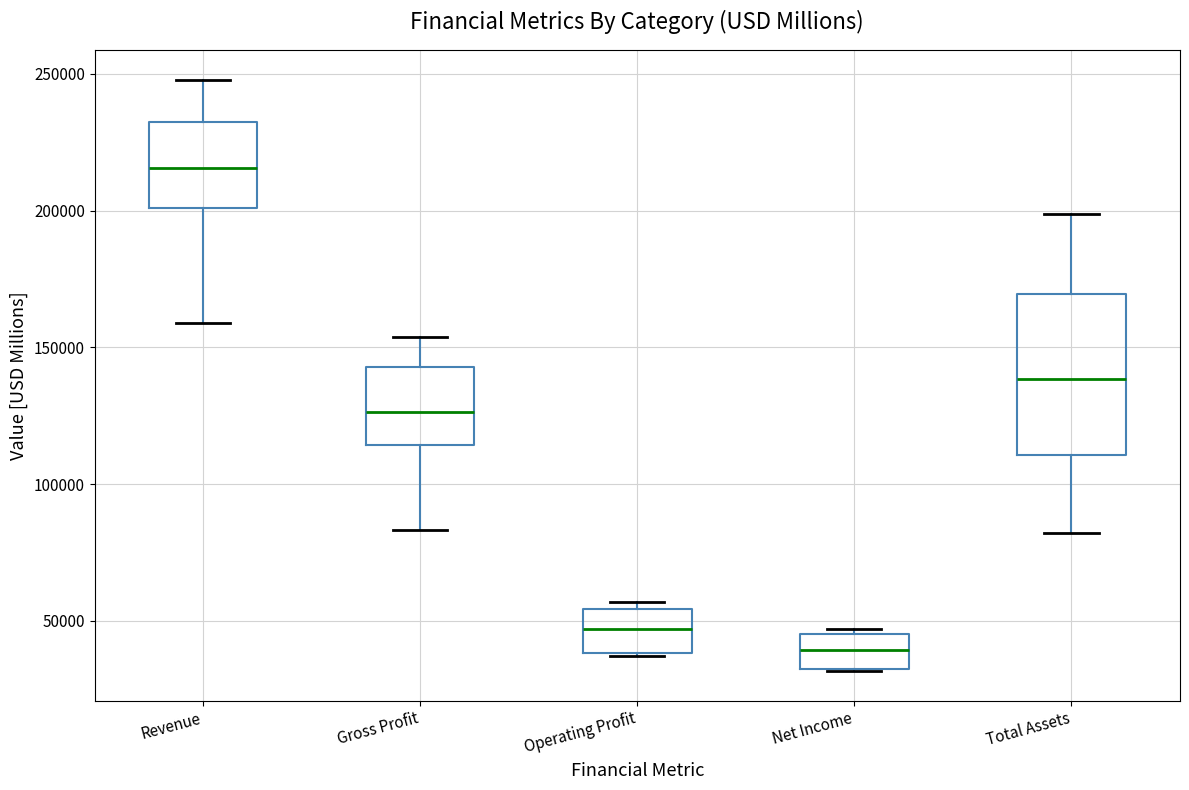

Where does the median line of the box for Operating Profit sit on the y-axis? The values are not printed on the chart, so give them approximately, as read against the axis.

45000